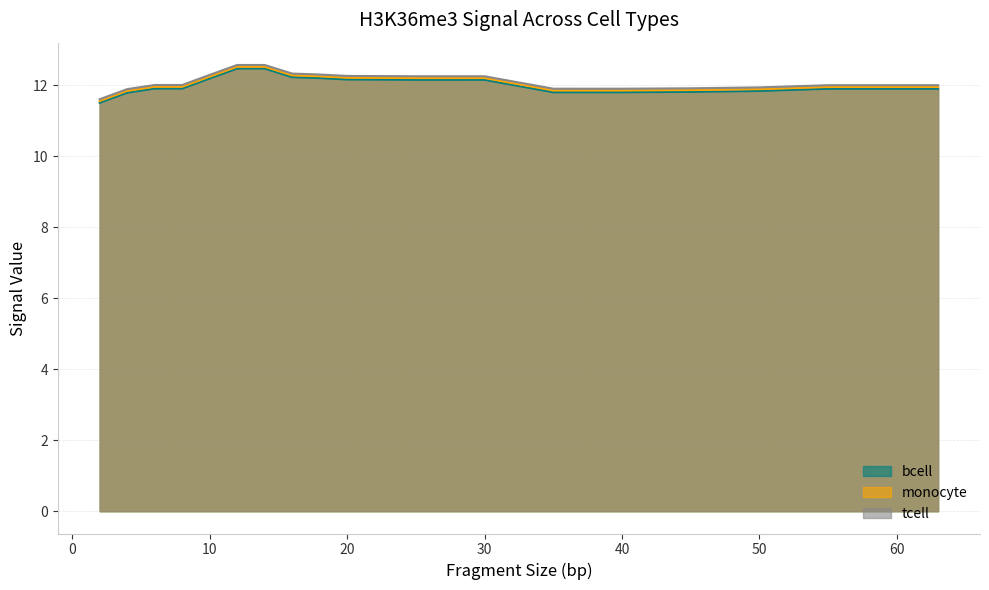

At which category does the chart reach its minimum across all series?

2